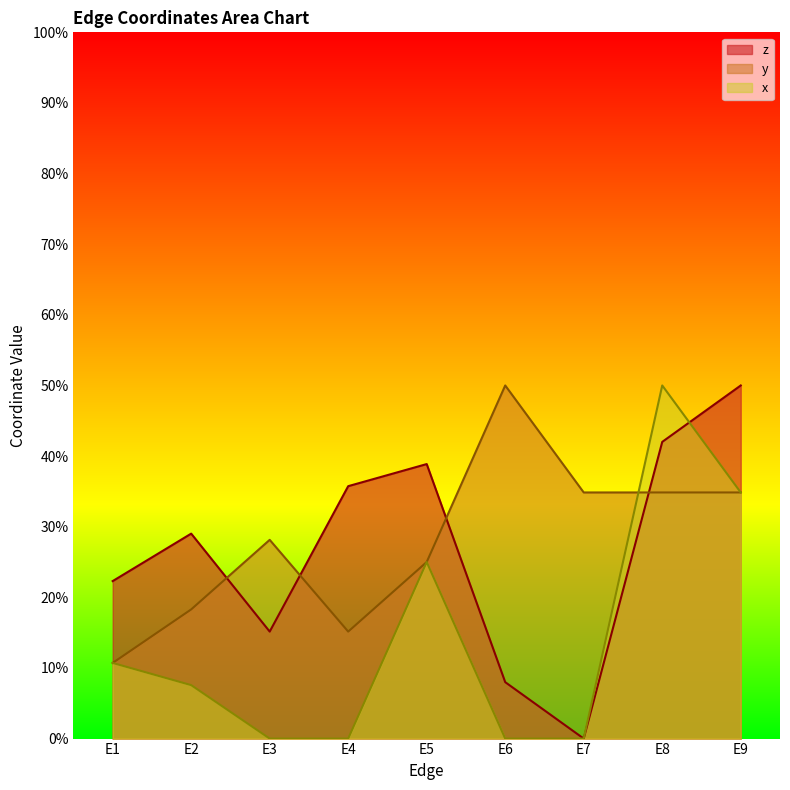

Reading left to right, transcribe all the data shown in this chart.

z: E1=0.2	E2=0.3	E3=0.2	E4=0.4	E5=0.4	E6=0.1	E7=0.0	E8=0.4	E9=0.5
y: E1=0.1	E2=0.2	E3=0.3	E4=0.2	E5=0.2	E6=0.5	E7=0.3	E8=0.3	E9=0.3
x: E1=0.1	E2=0.1	E3=0.0	E4=0.0	E5=0.2	E6=0.0	E7=0.0	E8=0.5	E9=0.3